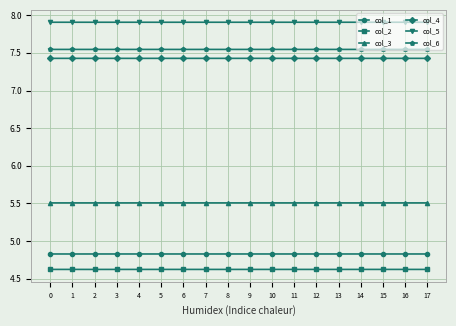

Is the value of col_4 at 9 greater than the value of col_2 at 0?

Yes